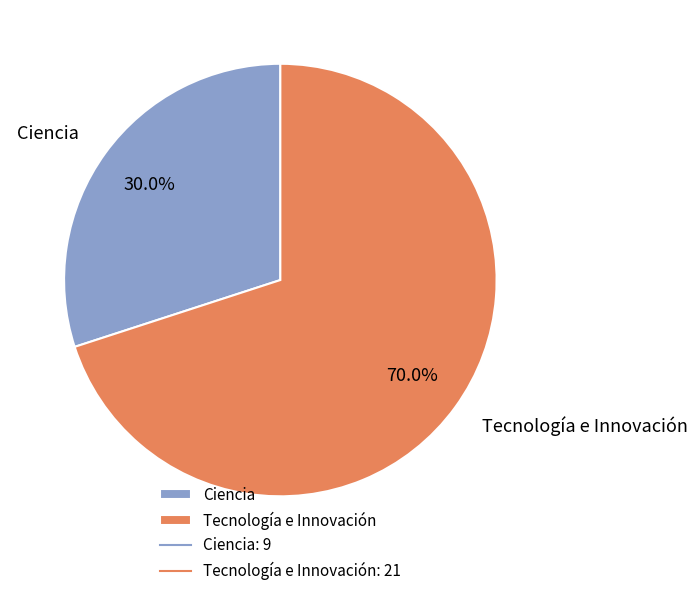

The Tecnología e Innovación slice represents 82% of the pie. True or false?

False